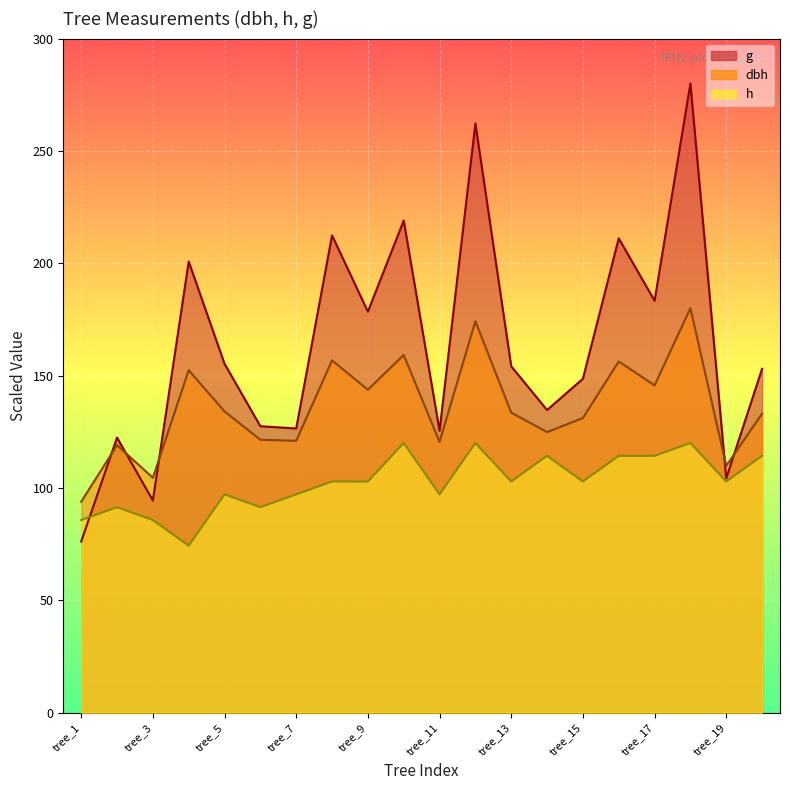

What is the maximum value shown in the chart?

280.0